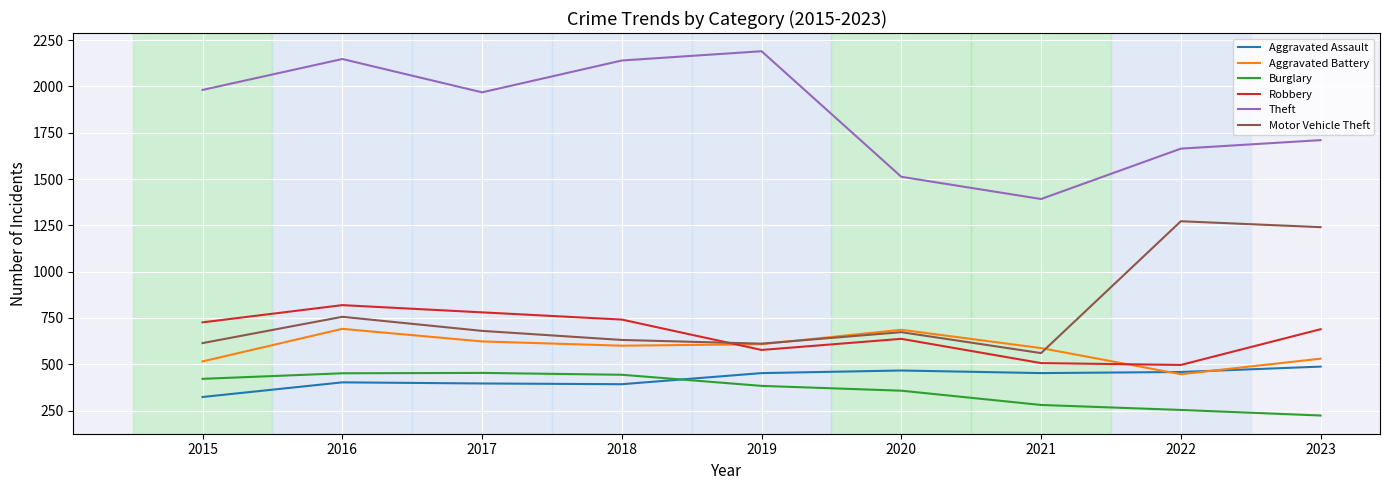

Which series has the largest range (max minus min)?

Theft